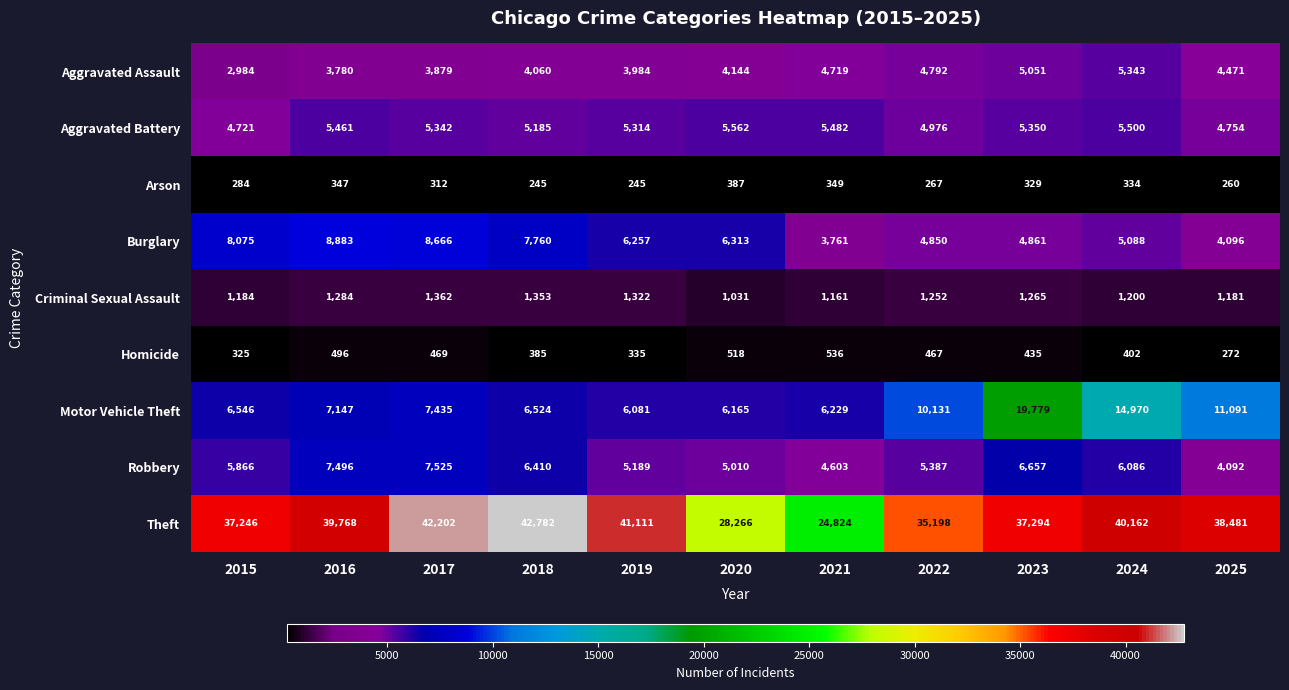

True or false: Aggravated Battery has a value of 5482 at 2021.

True